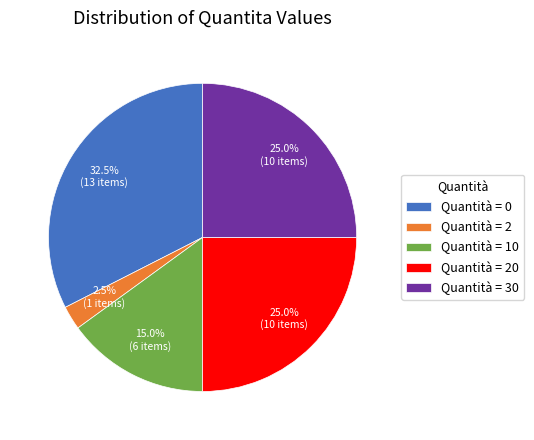

Which slice is the largest?

Quantità = 0